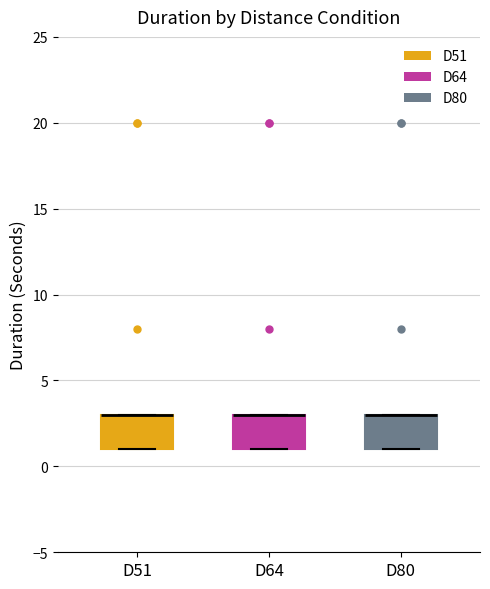

Where is the upper edge of the box for D80 on the y-axis? The values are not printed on the chart, so give them approximately, as read against the axis.

3